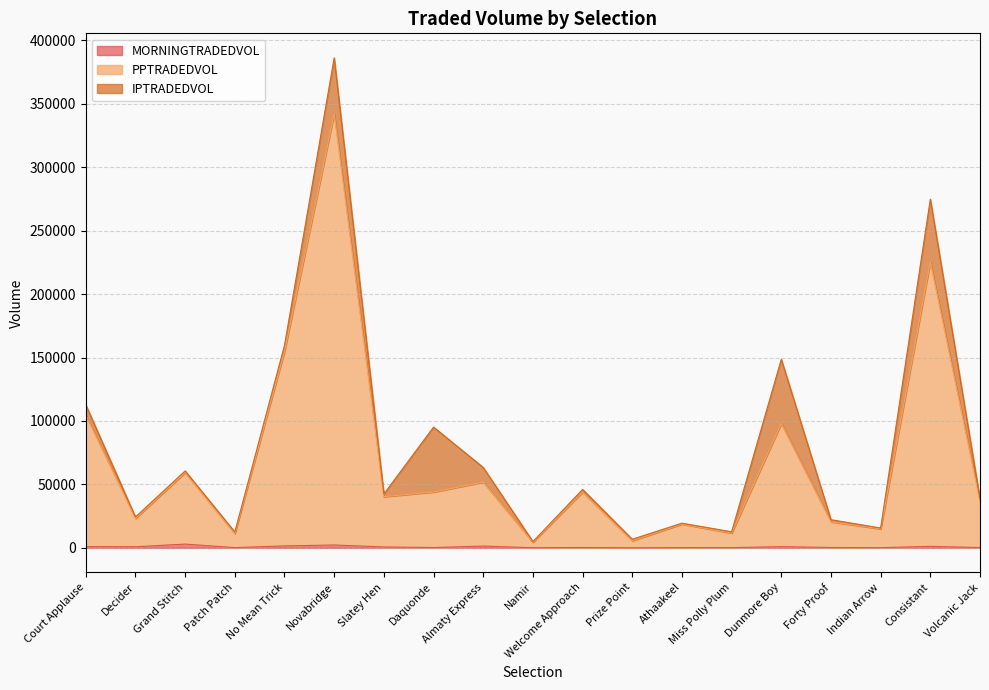

True or false: MORNINGTRADEDVOL has more than 1 points higher than both neighbors.

True